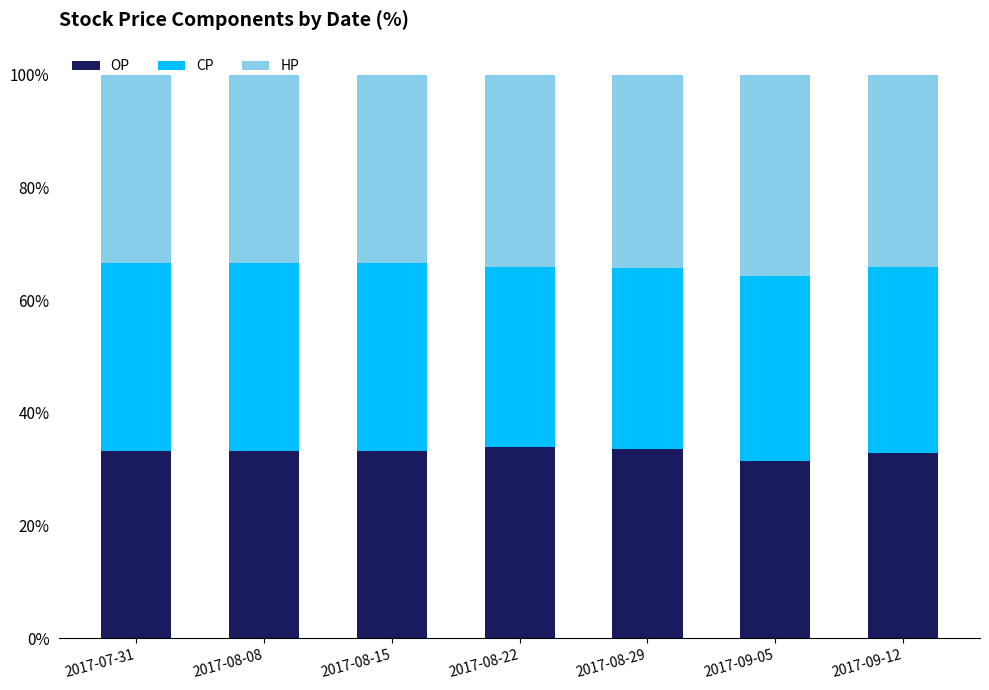

True or false: OP has a value of 33.7 at 2017-08-29.

True